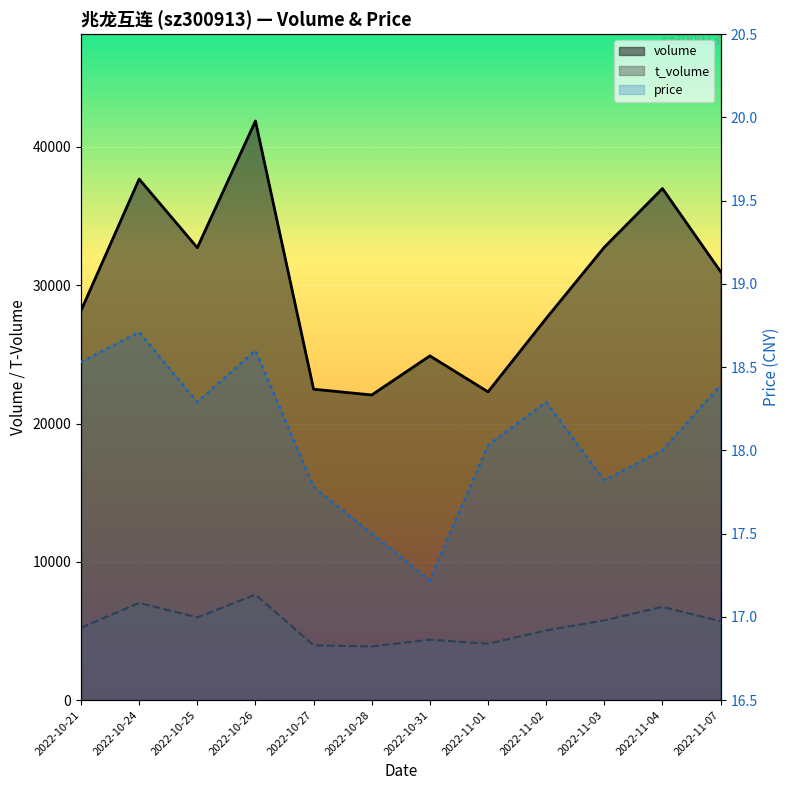

At 2022-10-31, list the series in order from largest to smallest.

volume, t_volume, price